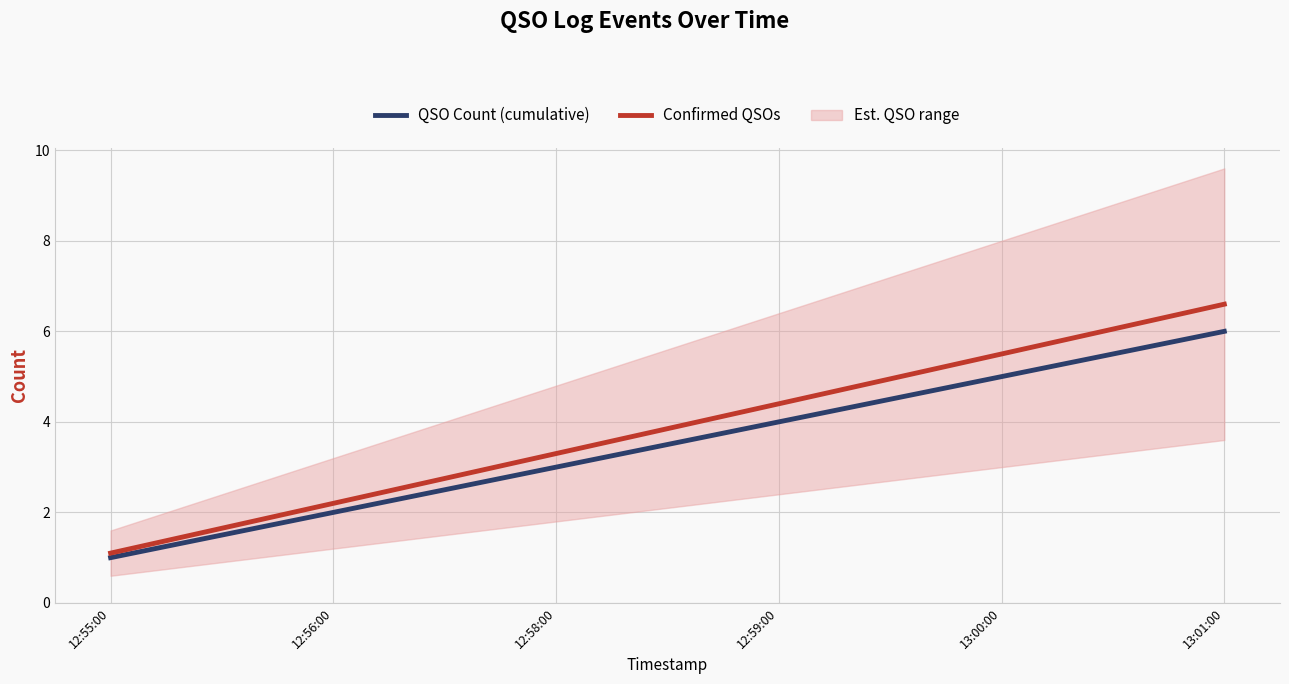

At which label does QSO Count (cumulative) reach its minimum?

12:55:00